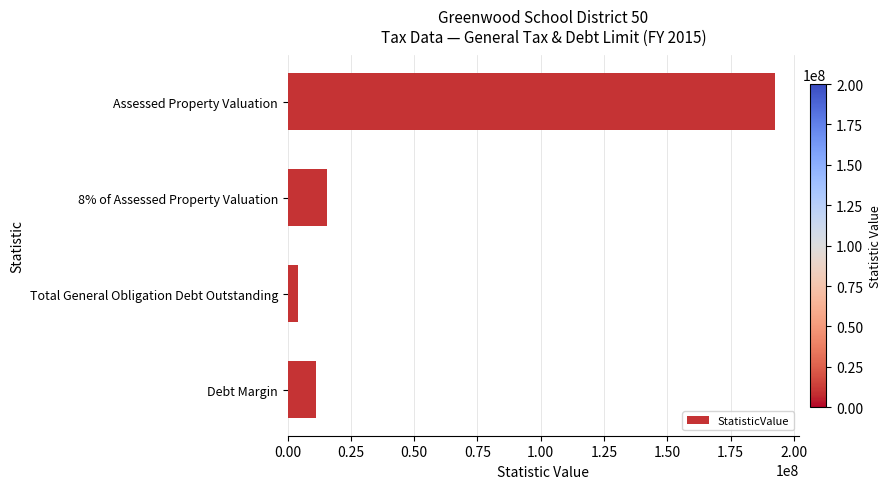

What is the ratio of the value at Debt Margin to the value at Total General Obligation Debt Outstanding?

2.6